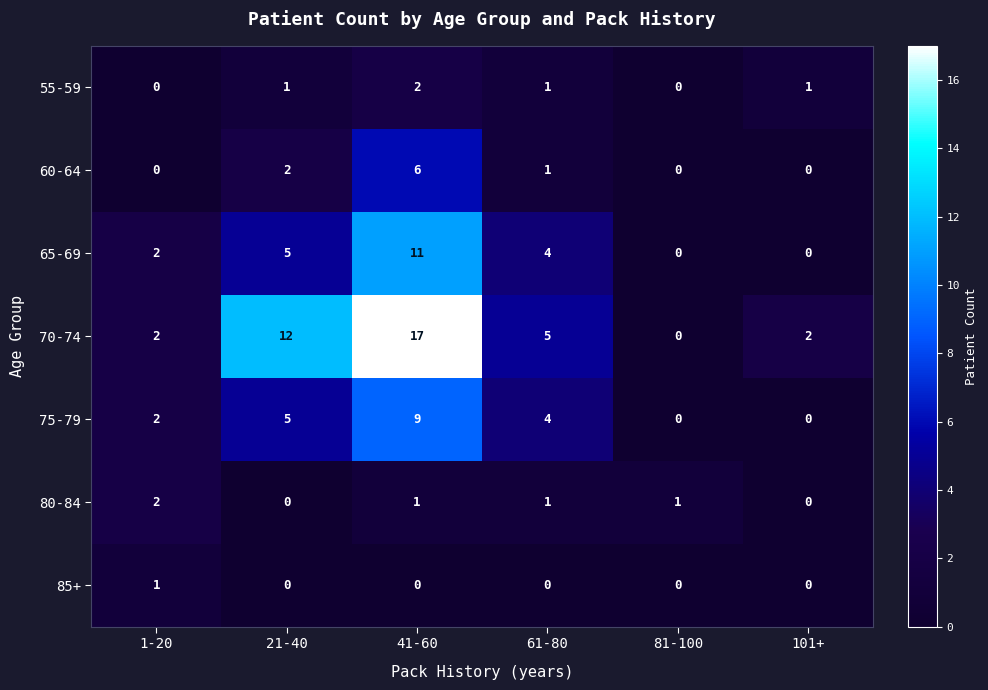

What is the difference between the highest and lowest values at 21-40?

12